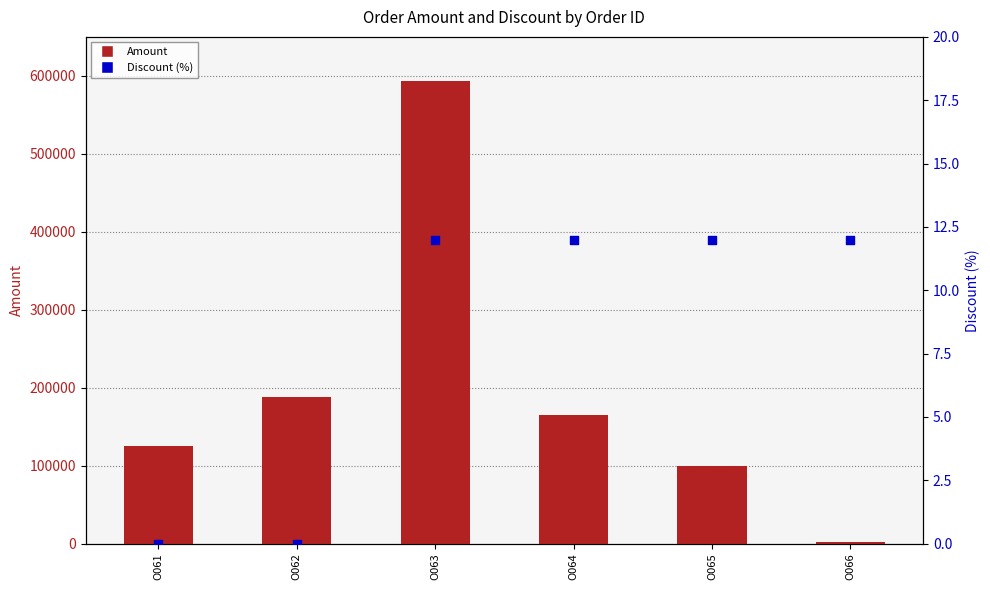

Which series reaches the minimum Y coordinate?

Discount (%)